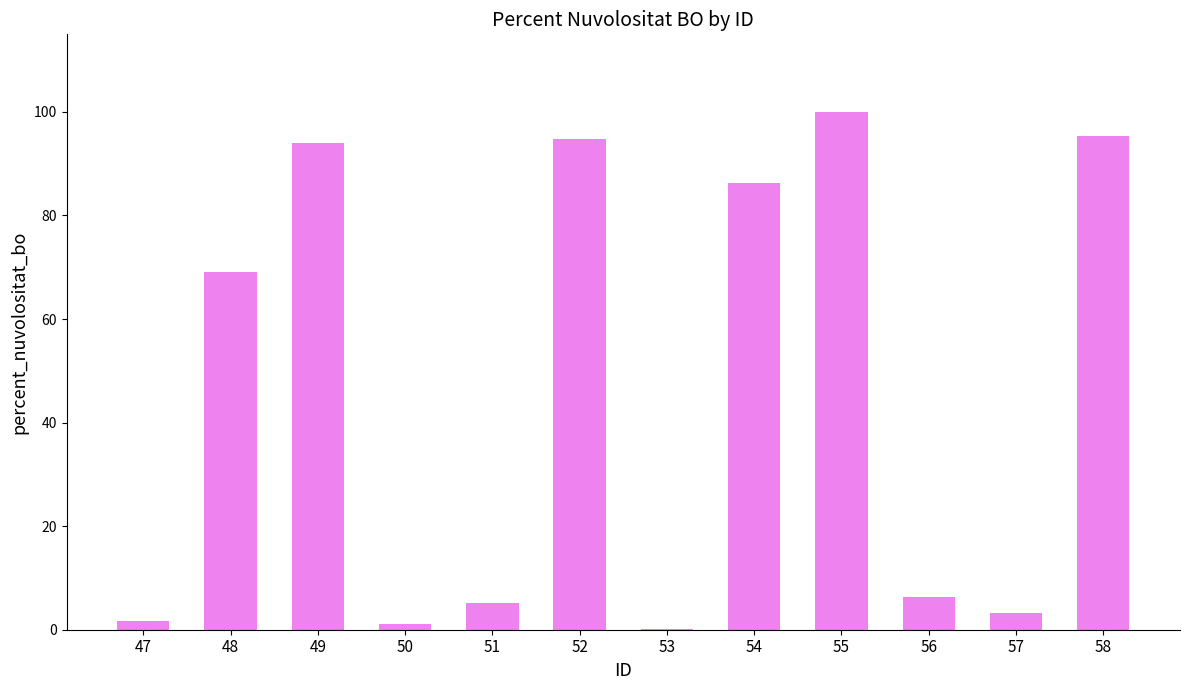

The chart shows a value of 142.1 at 49. True or false?

False